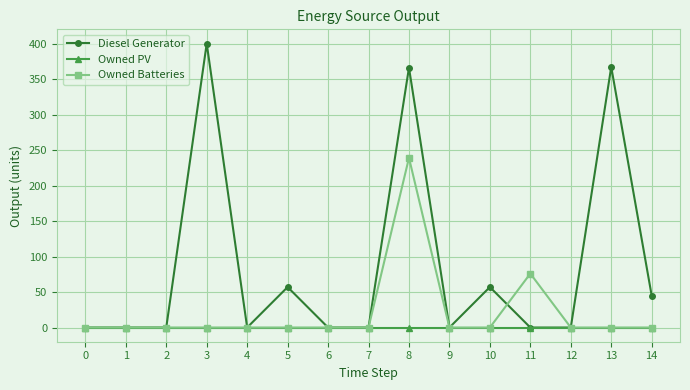

What is the difference between the highest and lowest values at 13?

367.0